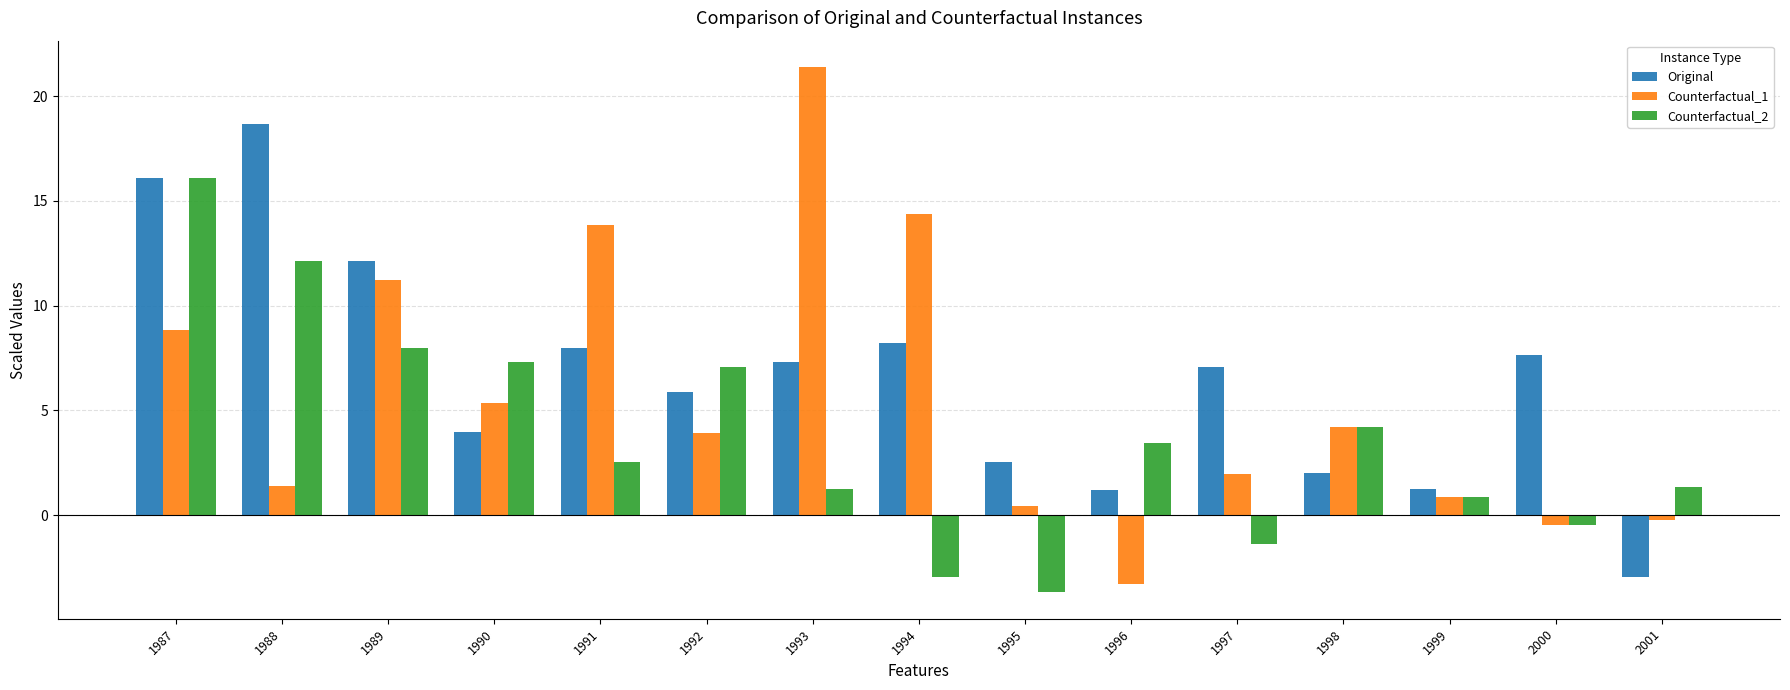

What is the value of the Original bar at the 3rd from the left?

12.1